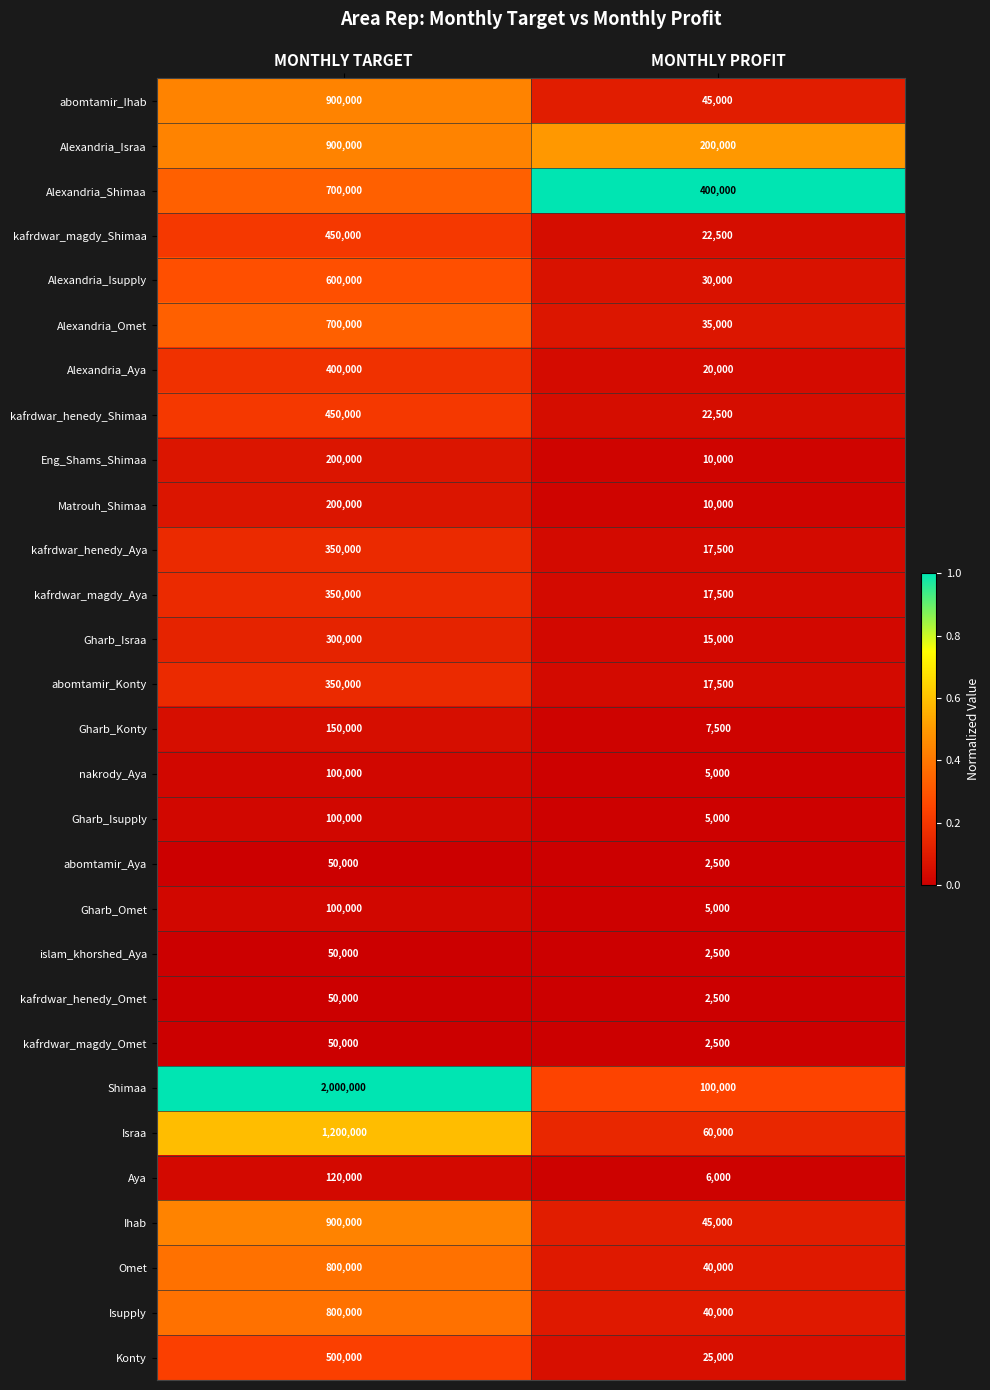

The kafrdwar_magdy_Aya series shows 350000 at MONTHLY TARGET. True or false?

True